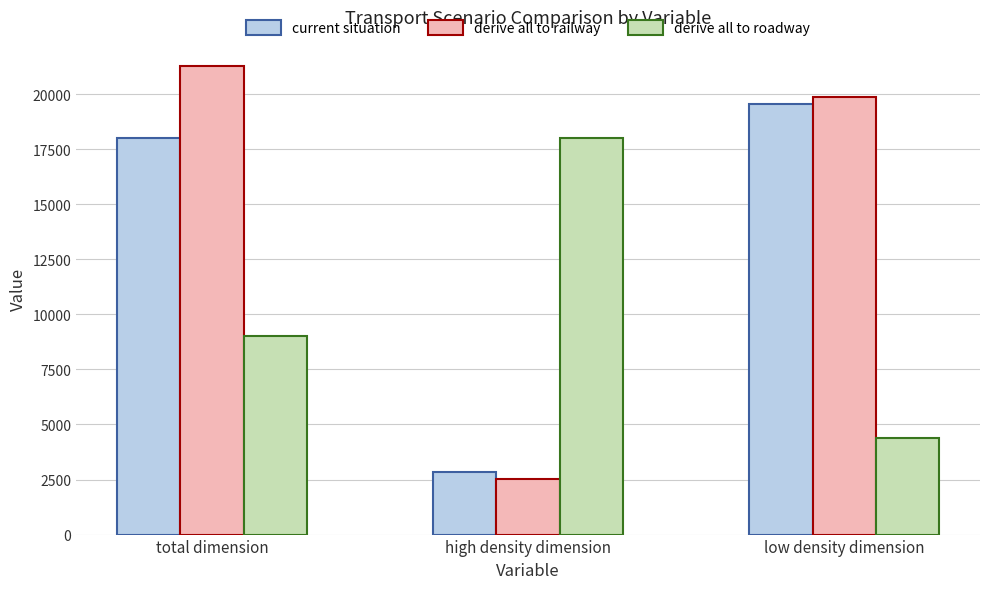

Where does the derive all to roadway series first go above 9009?

total dimension